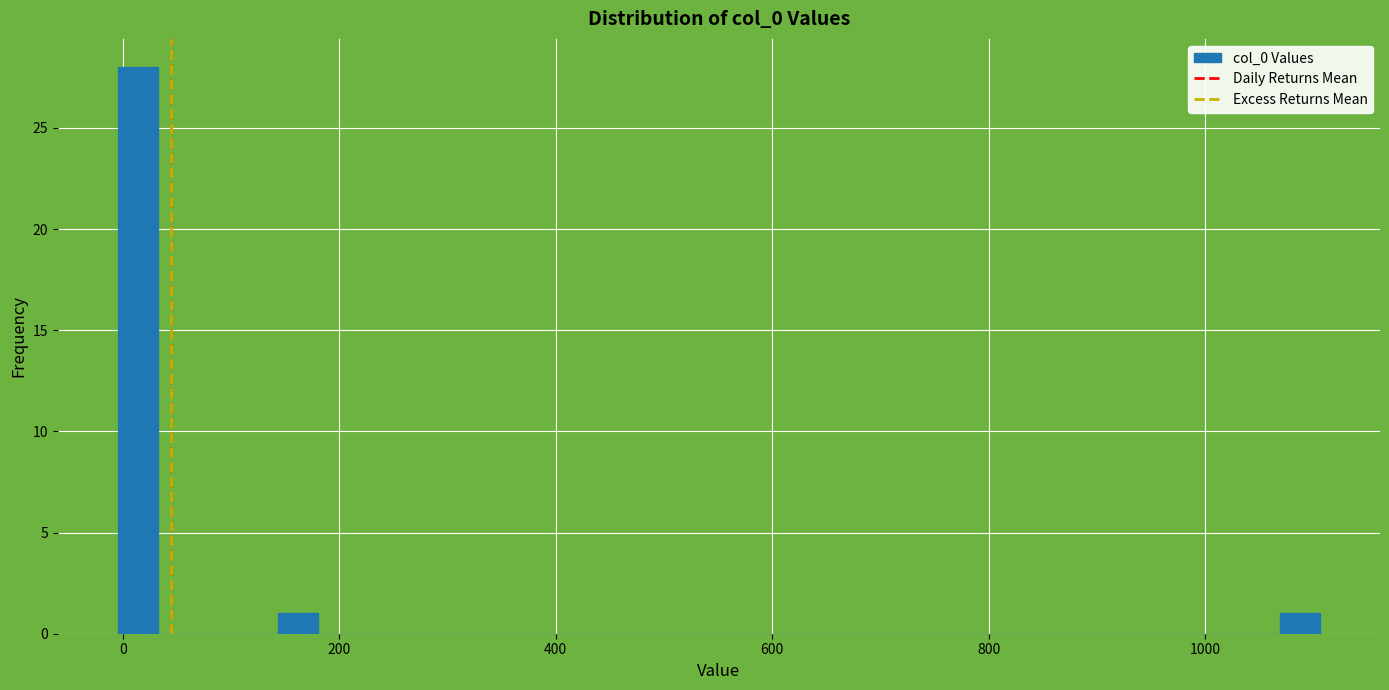

Read against the x-axis, roughly where is the centre of the tallest bar?

20